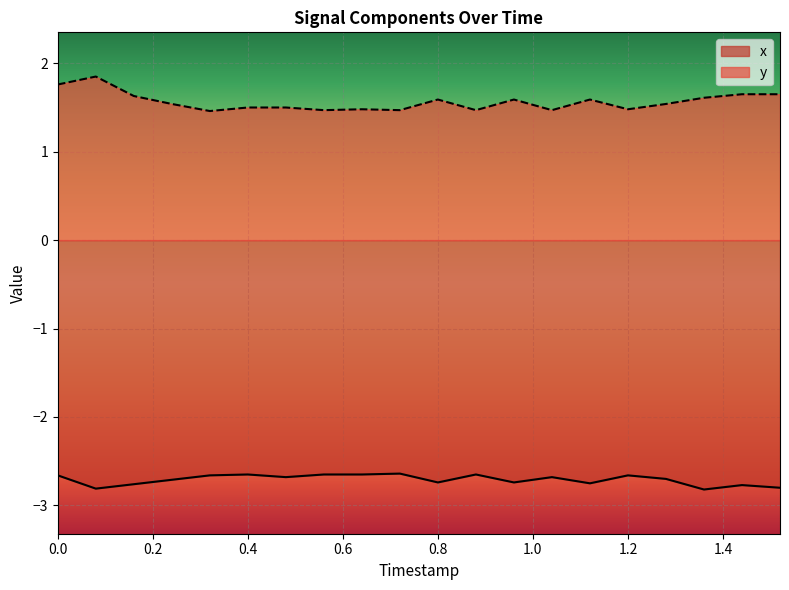

Which series has the largest total across all categories?

y